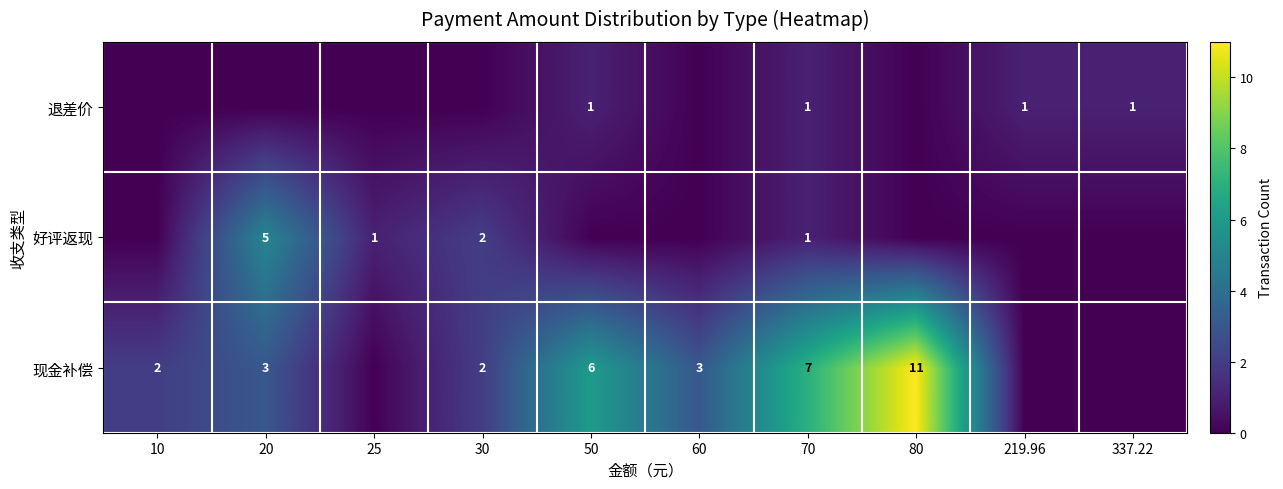

What is the spread (max minus min) of values at 60?

3